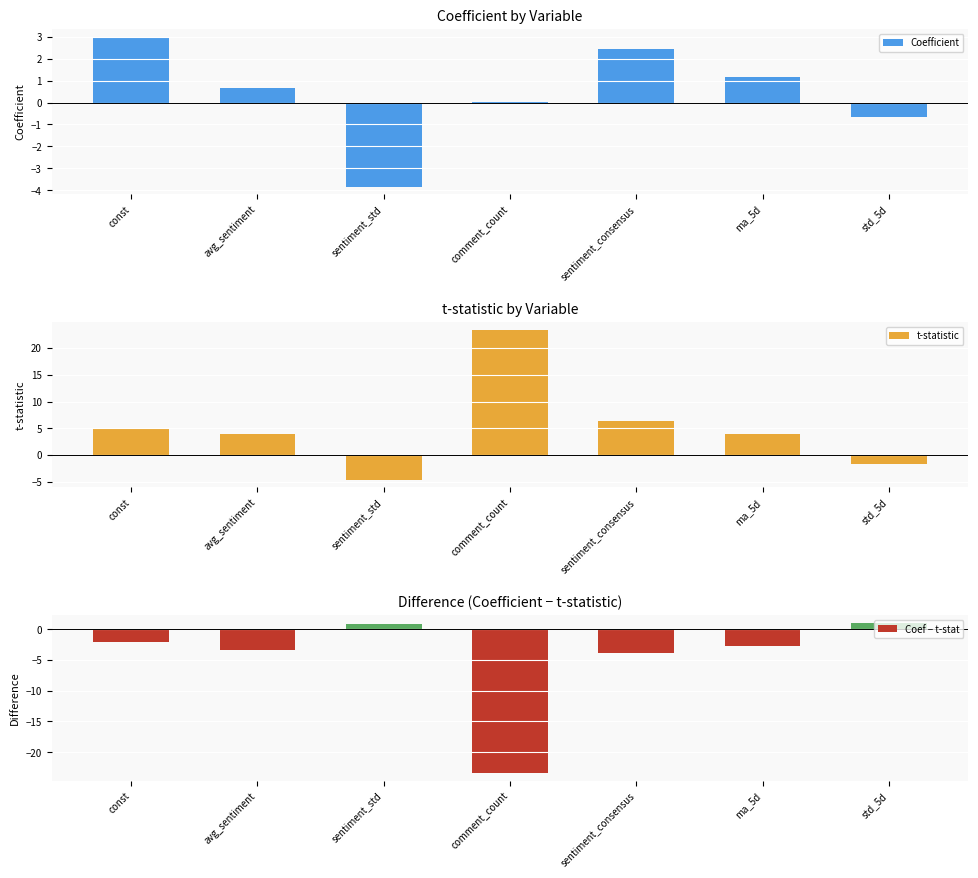

Is it true that Coefficient equals 0.4 at avg_sentiment?

False